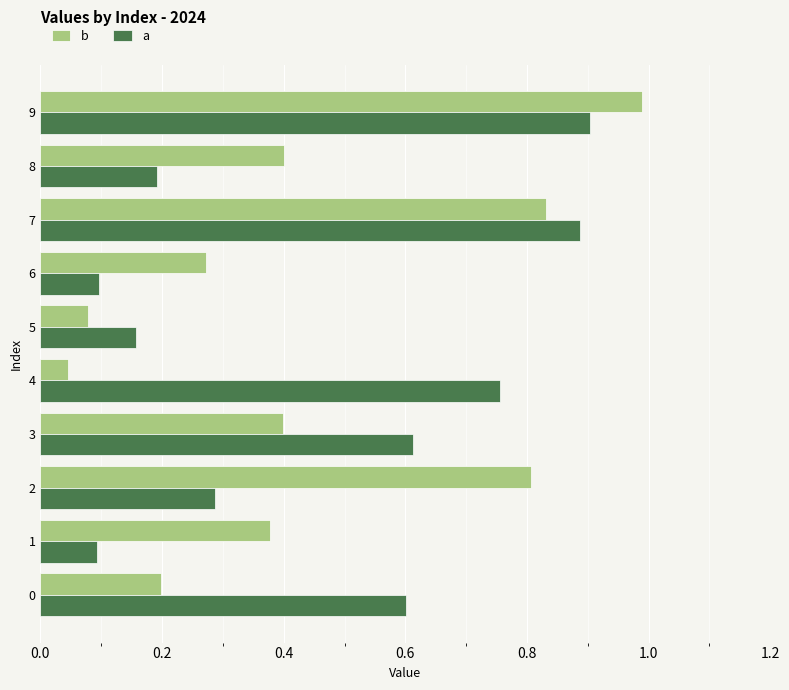

Is it true that a equals 0.6 at 0?

True